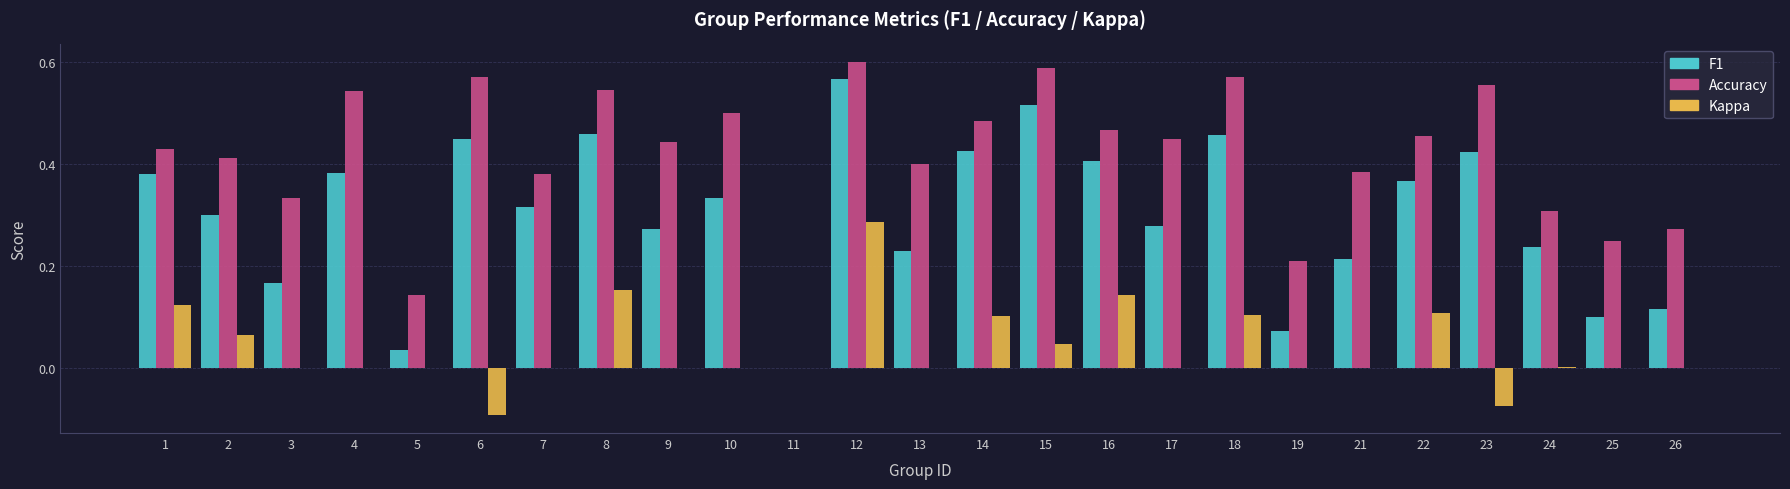

What is the total value across all series at 8?

1.2